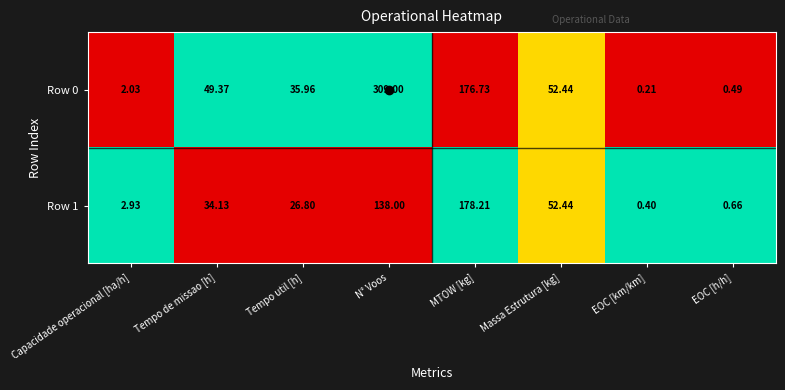

At which category is the sum across all series the highest?

N° Voos